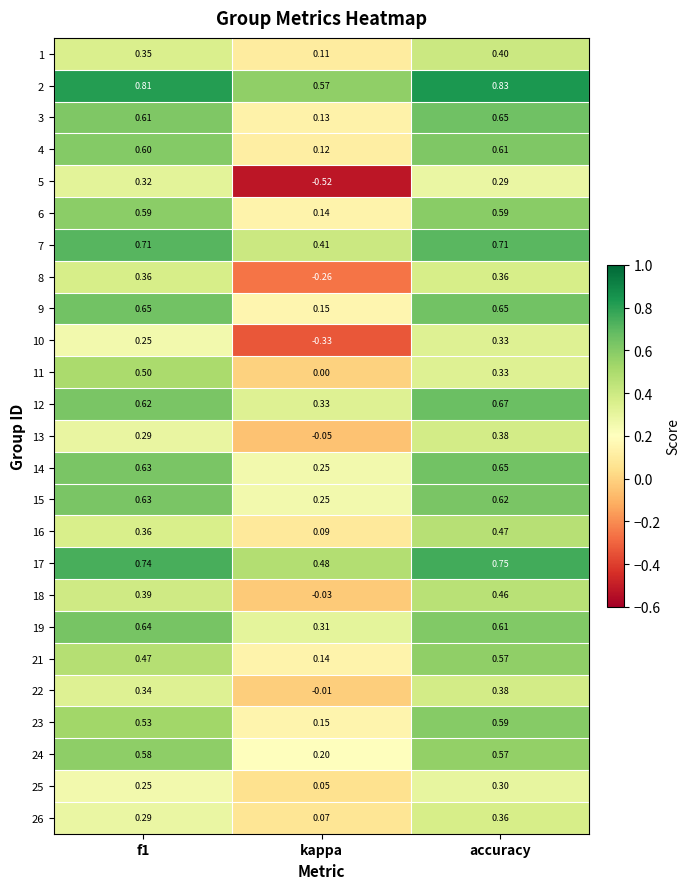

At which category is the sum across all series the highest?

accuracy